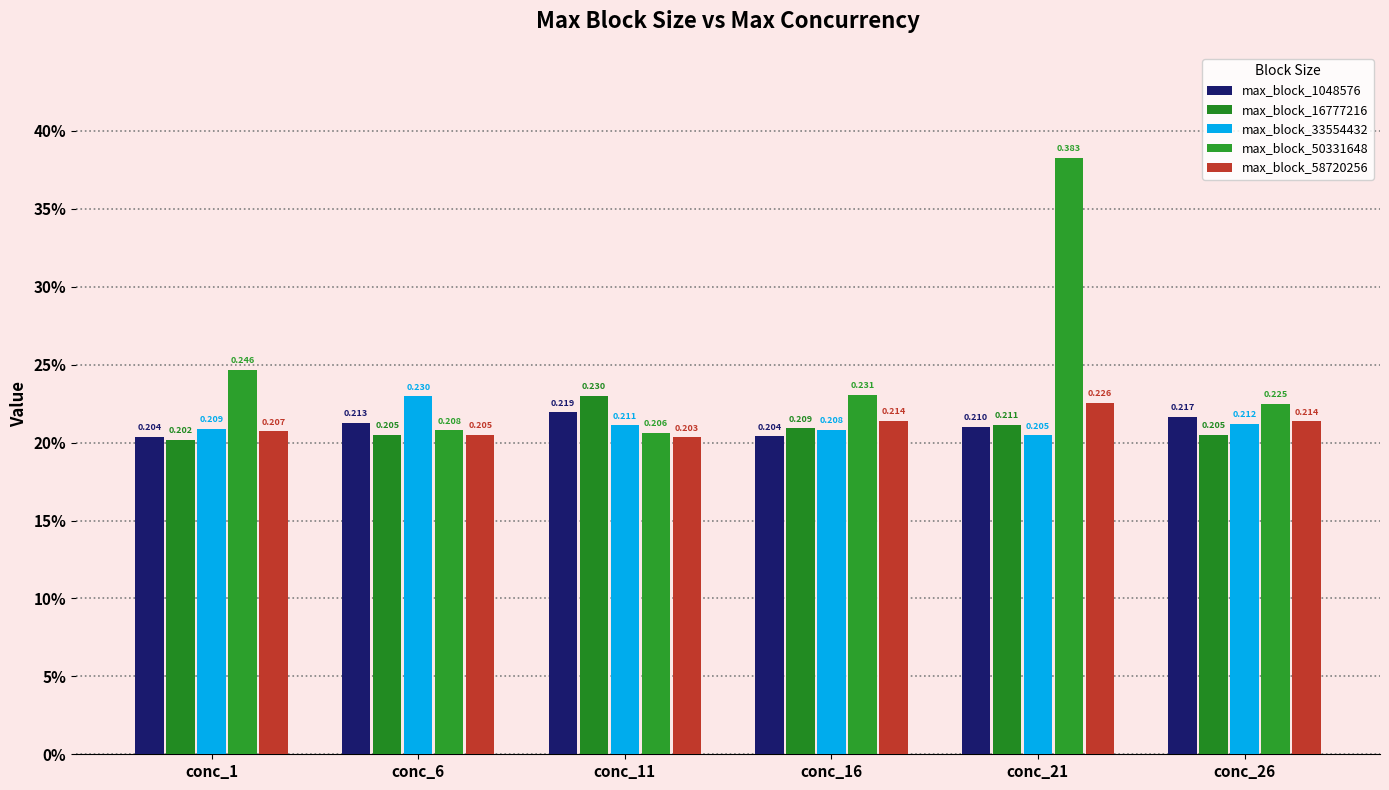

What is the maximum value shown in the chart?

0.4